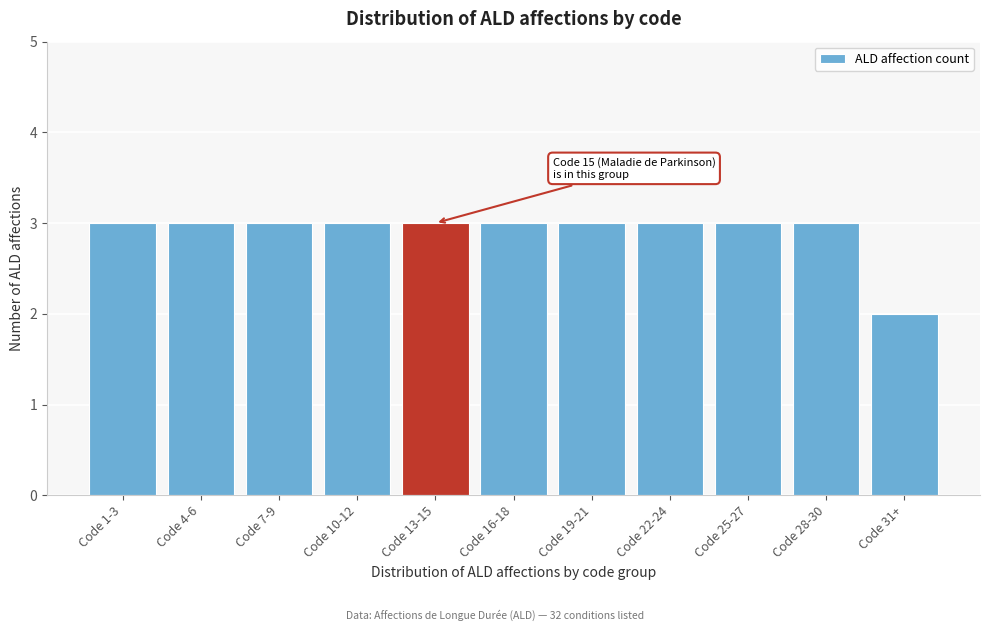

Reading left to right, list all the values displayed in this chart.

Code 1-3=3	Code 4-6=3	Code 7-9=3	Code 10-12=3	Code 13-15=3	Code 16-18=3	Code 19-21=3	Code 22-24=3	Code 25-27=3	Code 28-30=3	Code 31+=2